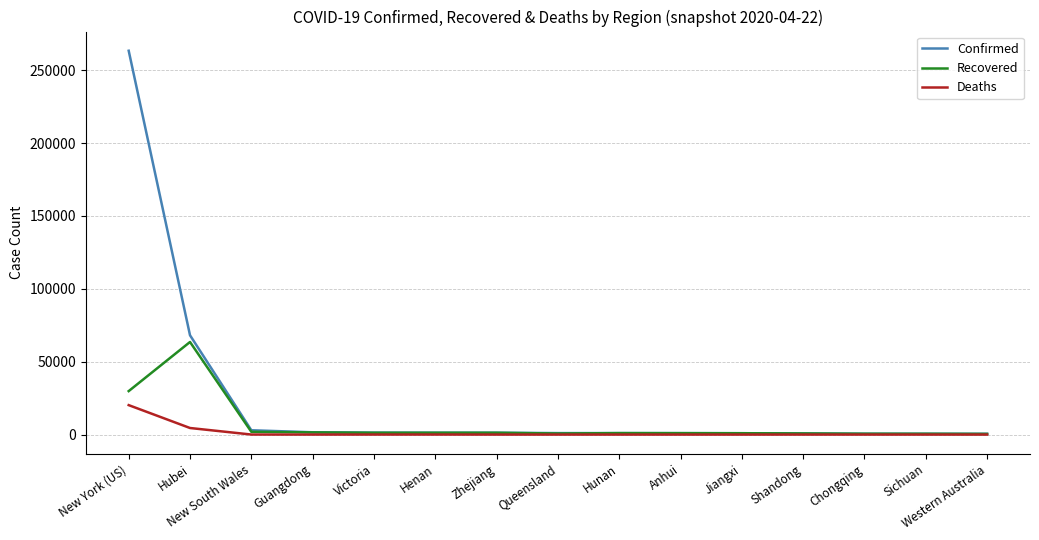

Which series has the largest total across all categories?

Confirmed